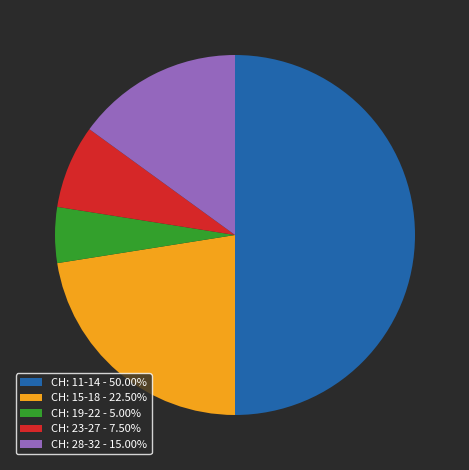

What is the ratio of the value at CH: 28-32 - 15.00% to the value at CH: 15-18 - 22.50%?

0.7